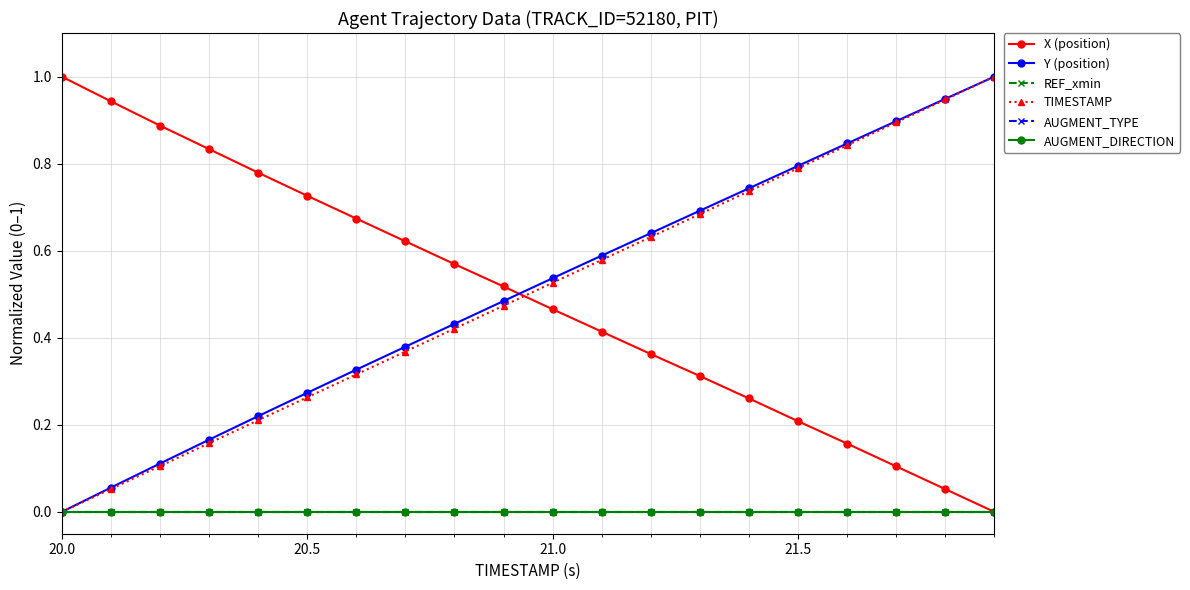

Is this an area chart (filled region under the line)?

No